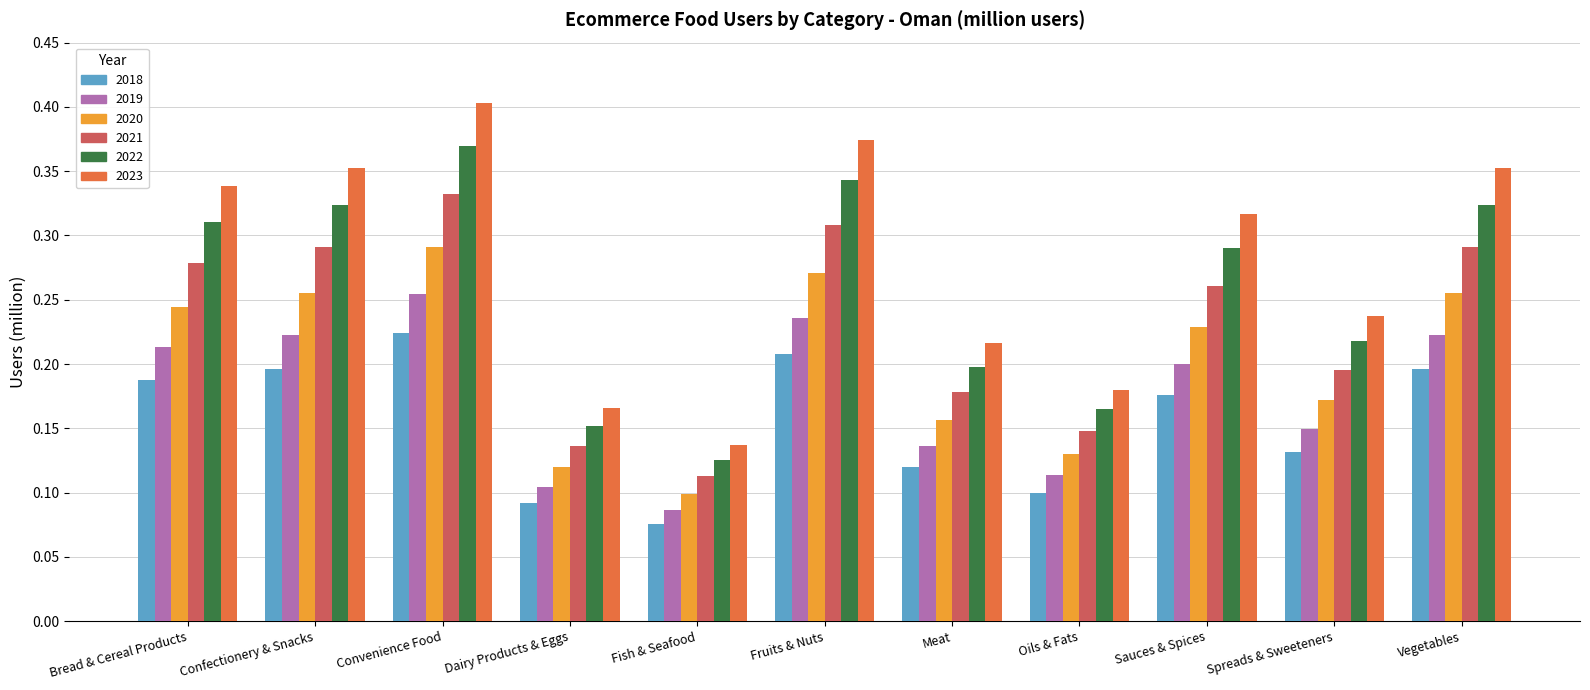

Count the 2019 values in the range 0 to 1.

11